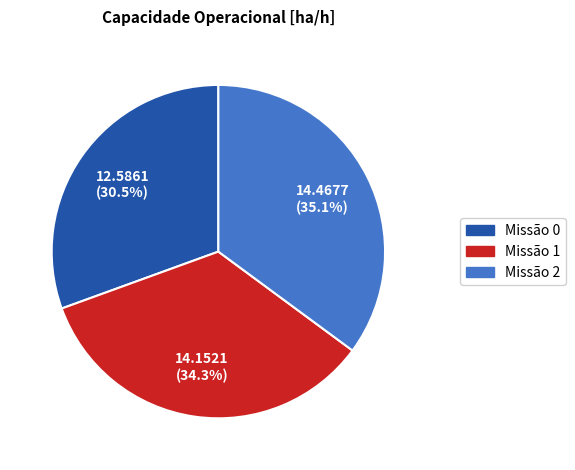

Is there a majority slice in this chart?

No